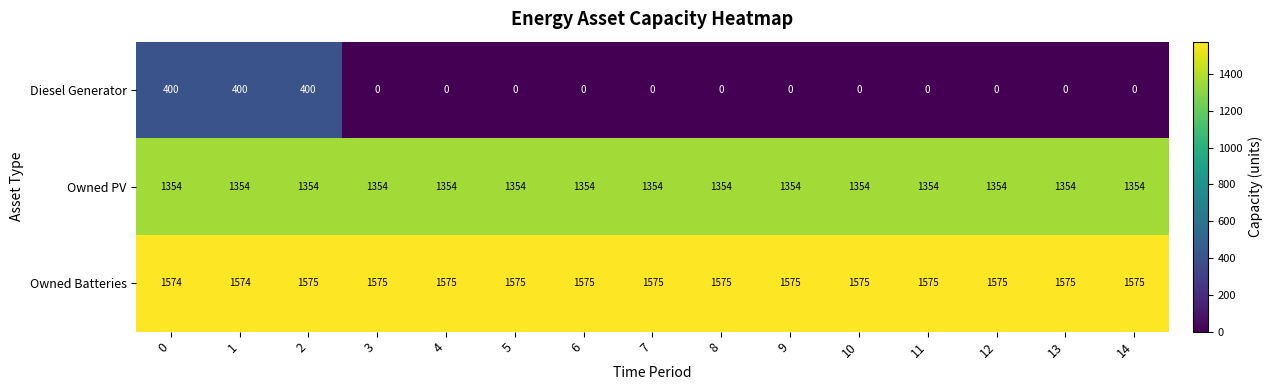

The Diesel Generator series shows 539 at 0. True or false?

False